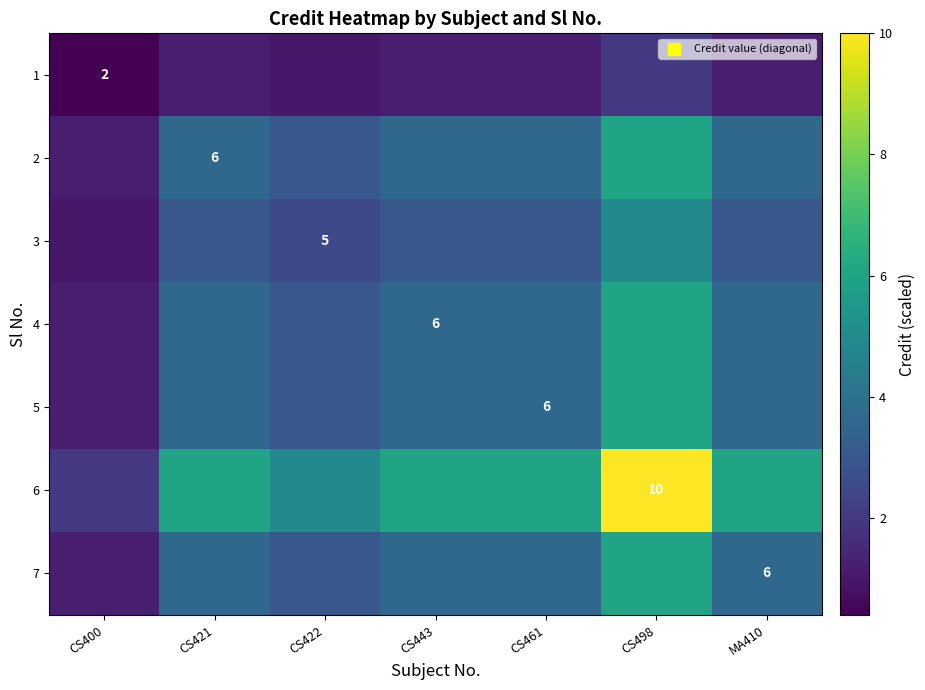

True or false: 6 has a value of 10.0 at CS498.

True